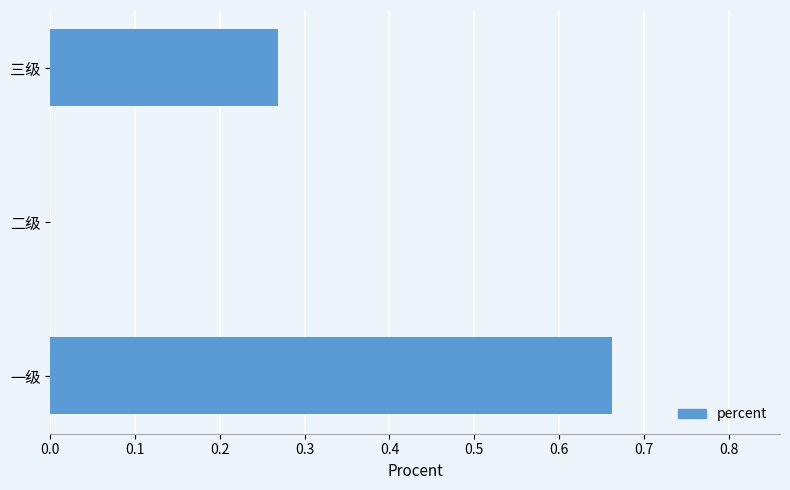

True or false: the data shows 1.0 at 一级.

False